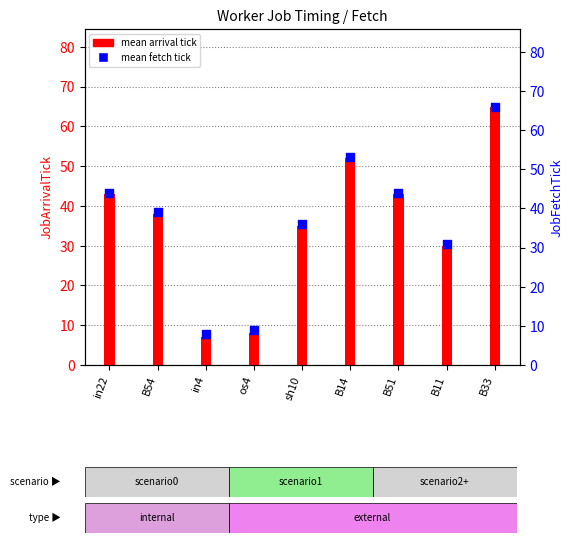

Which series contains the highest Y value?

mean fetch tick